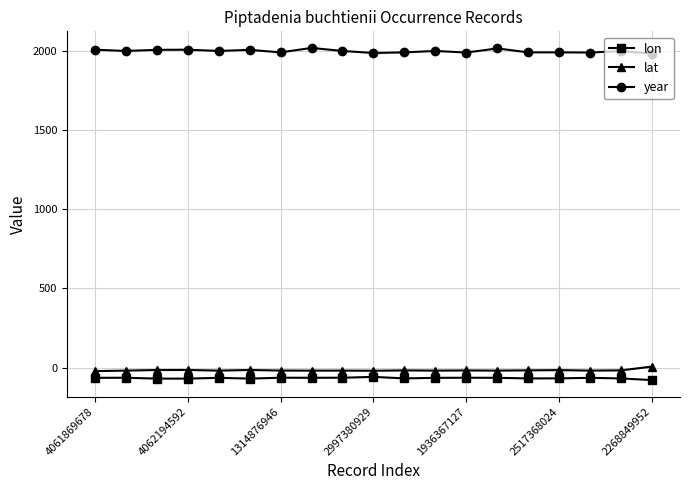

Does the chart have visible grid lines?

Yes